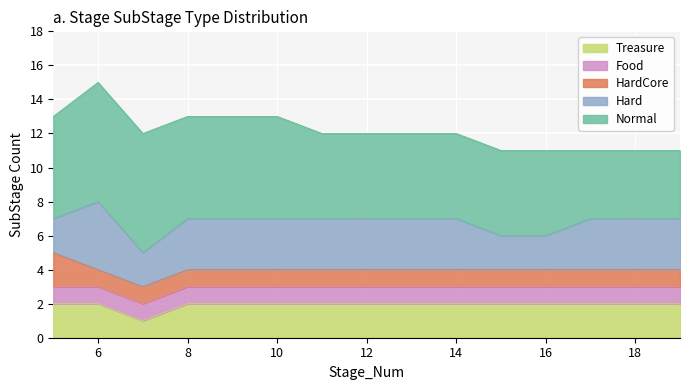

The value of Treasure at 16 is 3. True or false?

False